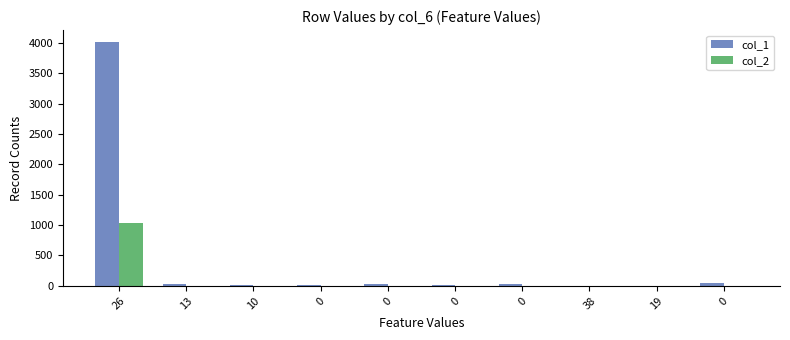

The col_1 series shows 6 at 10. True or false?

True